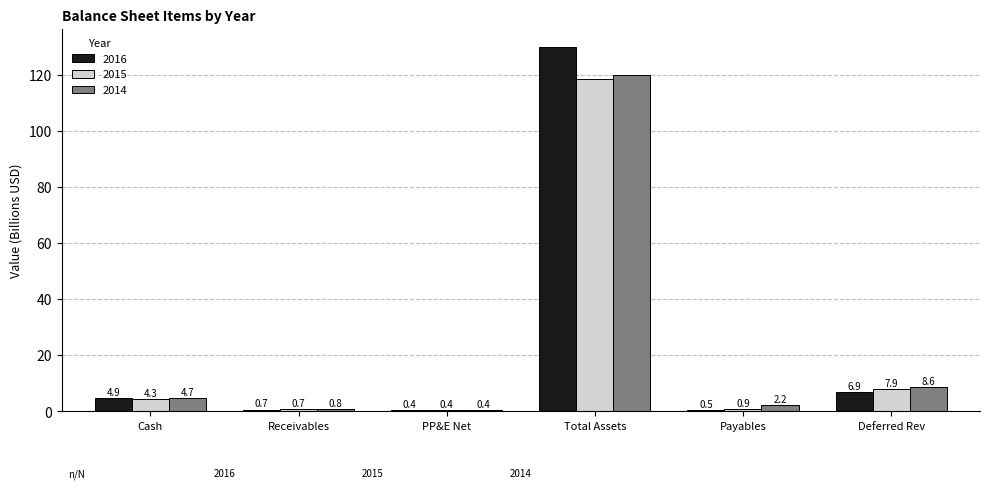

How many data points does each series have?

6